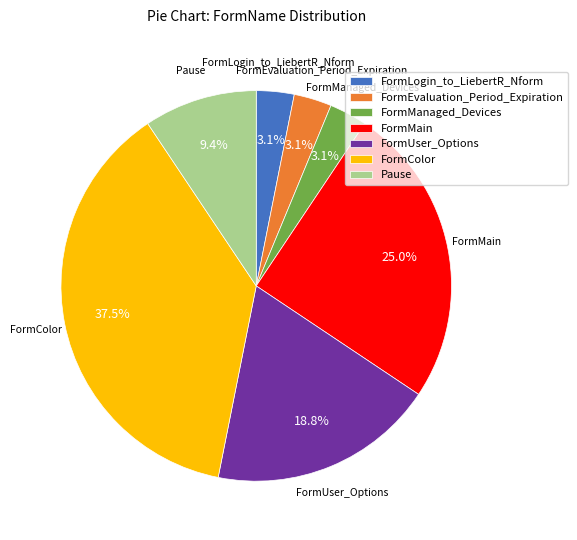

What is the ratio of the value at FormLogin_to_LiebertR_Nform to the value at FormEvaluation_Period_Expiration?

1.0